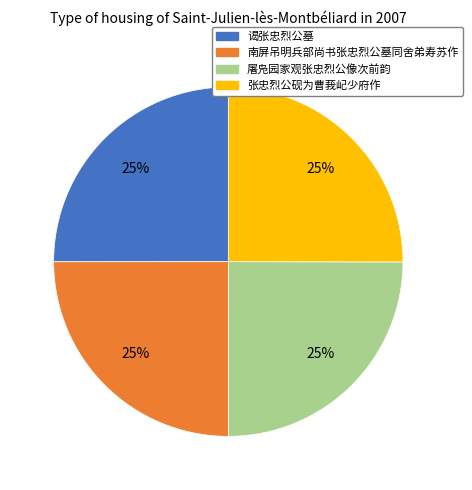

What percentage is the 南屏吊明兵部尚书张忠烈公墓同舍弟寿苏作 slice, to the nearest percent?

25%